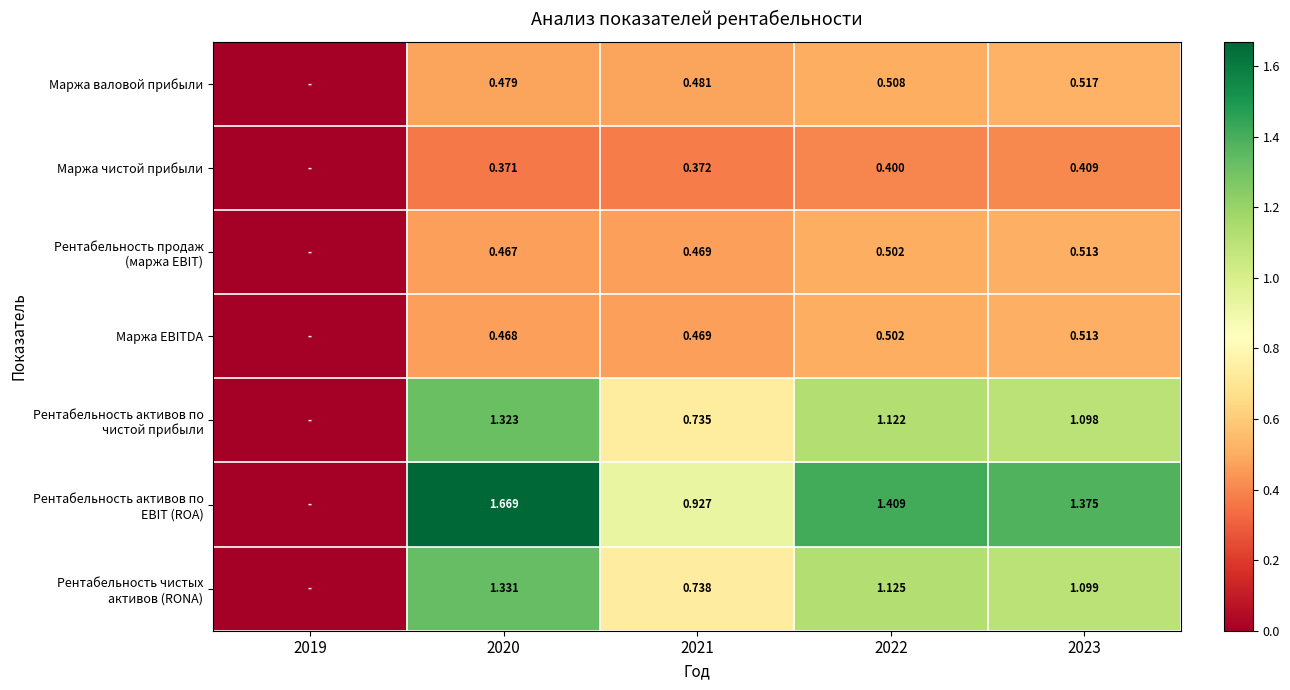

Is the value of Маржа чистой прибыли at 2020 greater than the value of Маржа EBITDA at 2023?

No